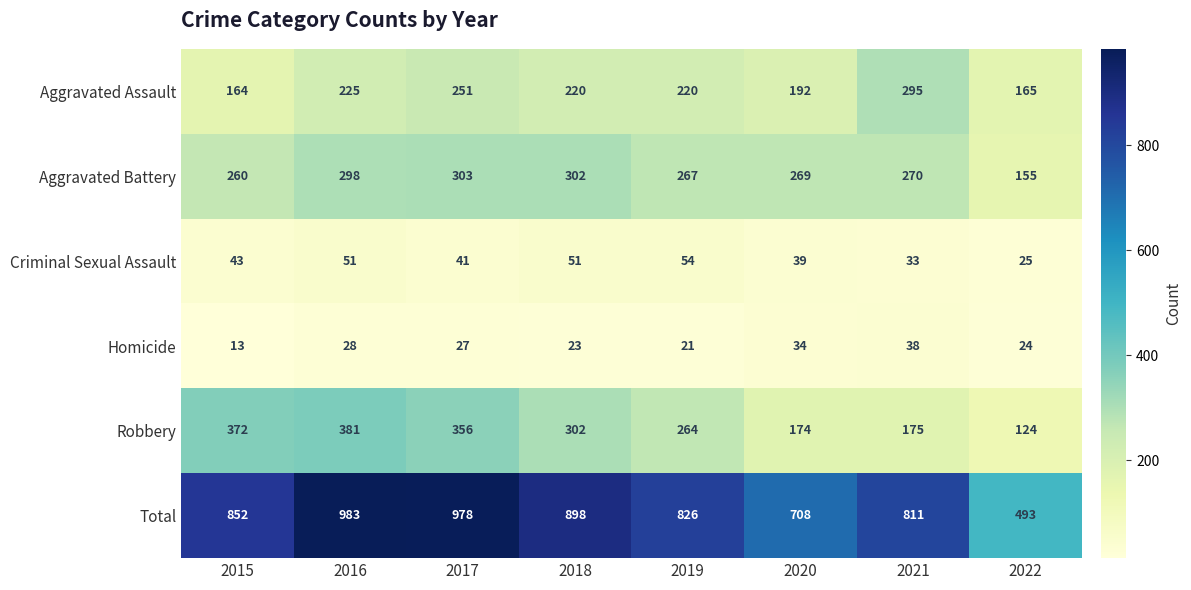

What is the difference between the Homicide values at 2019 and 2017?

6